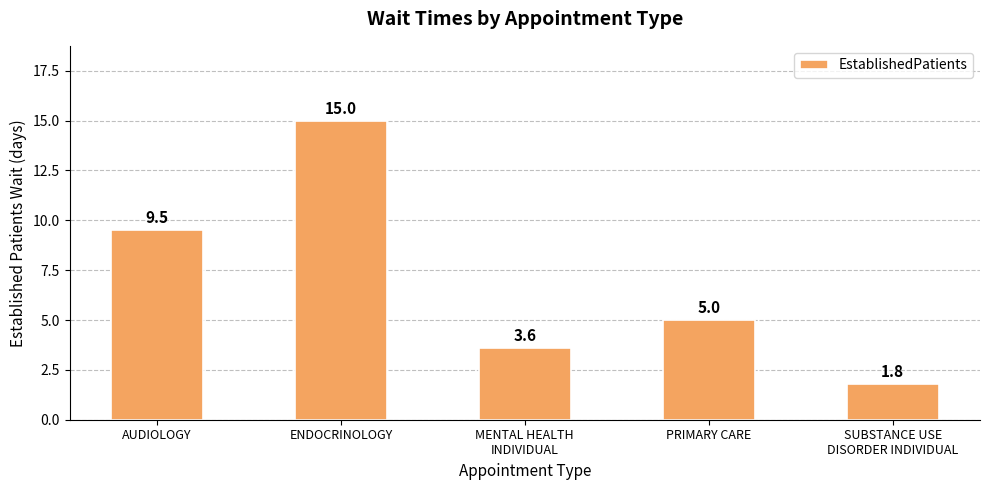

Count the number of data series in this chart.

1